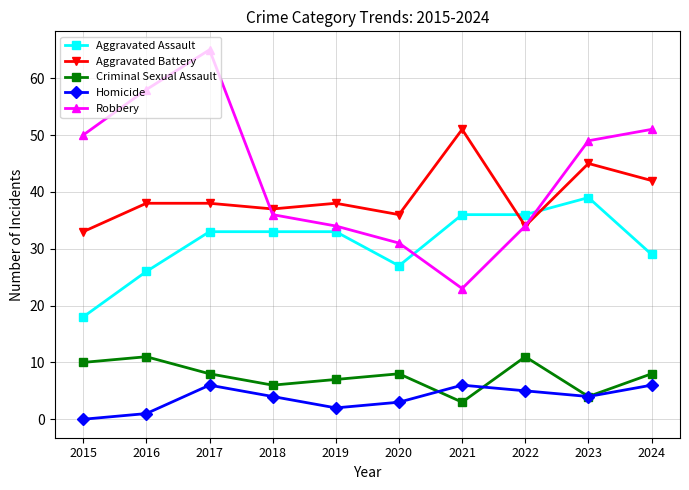

Reading right to left, list all the values displayed in this chart.

Aggravated Assault: 2024=29	2023=39	2022=36	2021=36	2020=27	2019=33	2018=33	2017=33	2016=26	2015=18
Aggravated Battery: 2024=42	2023=45	2022=34	2021=51	2020=36	2019=38	2018=37	2017=38	2016=38	2015=33
Criminal Sexual Assault: 2024=8	2023=4	2022=11	2021=3	2020=8	2019=7	2018=6	2017=8	2016=11	2015=10
Homicide: 2024=6	2023=4	2022=5	2021=6	2020=3	2019=2	2018=4	2017=6	2016=1	2015=0
Robbery: 2024=51	2023=49	2022=34	2021=23	2020=31	2019=34	2018=36	2017=65	2016=58	2015=50